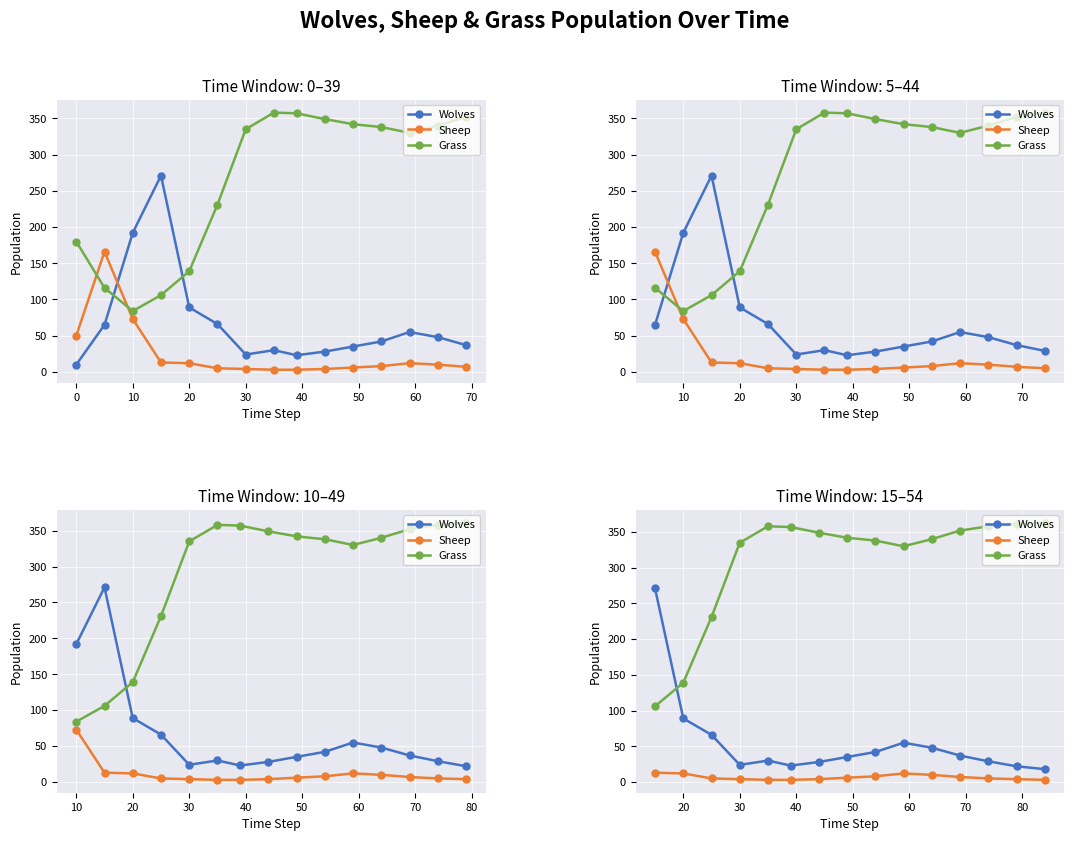

The Sheep series shows 2 at 14. True or false?

False